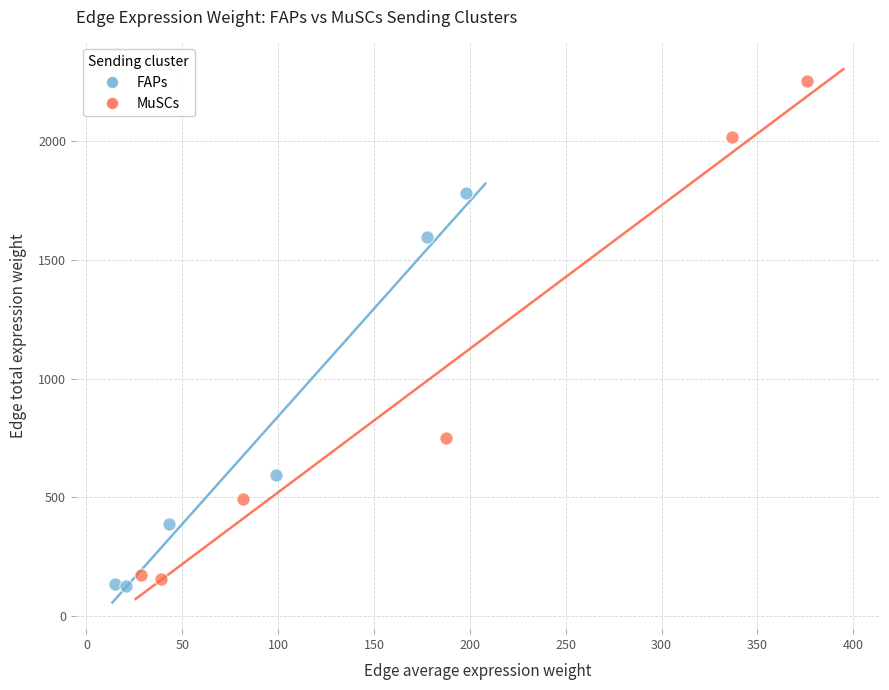

Which series contains the highest Y value?

MuSCs